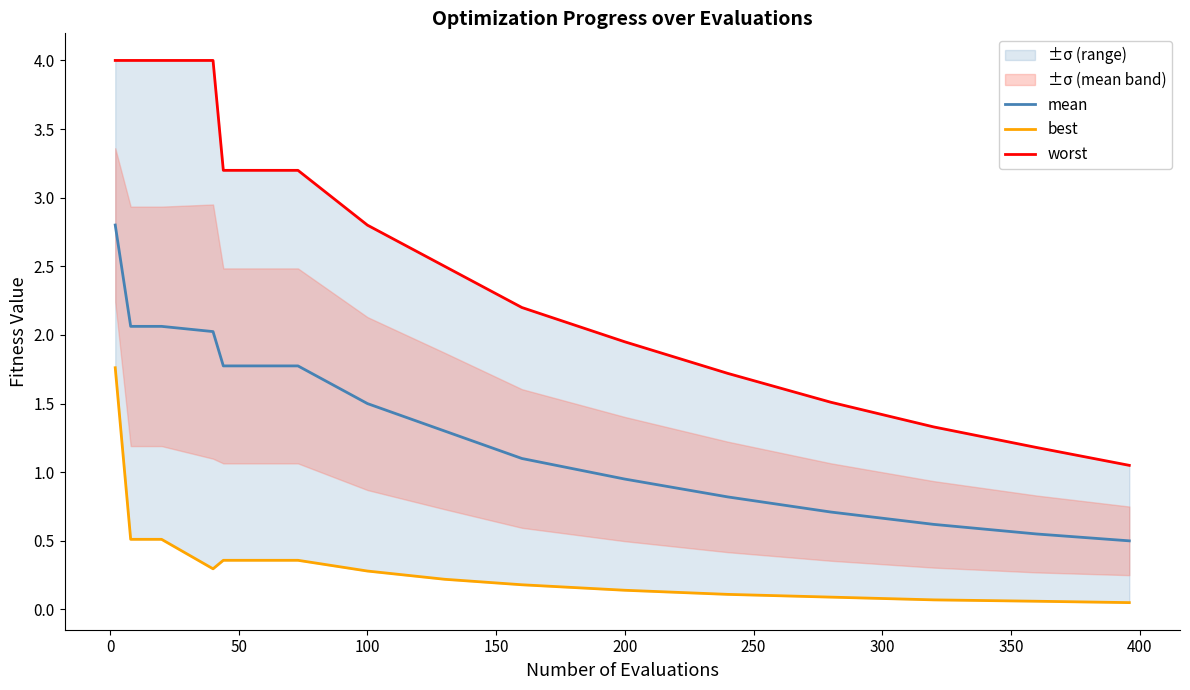

True or false: mean has a value of 2.4 at 100.

False